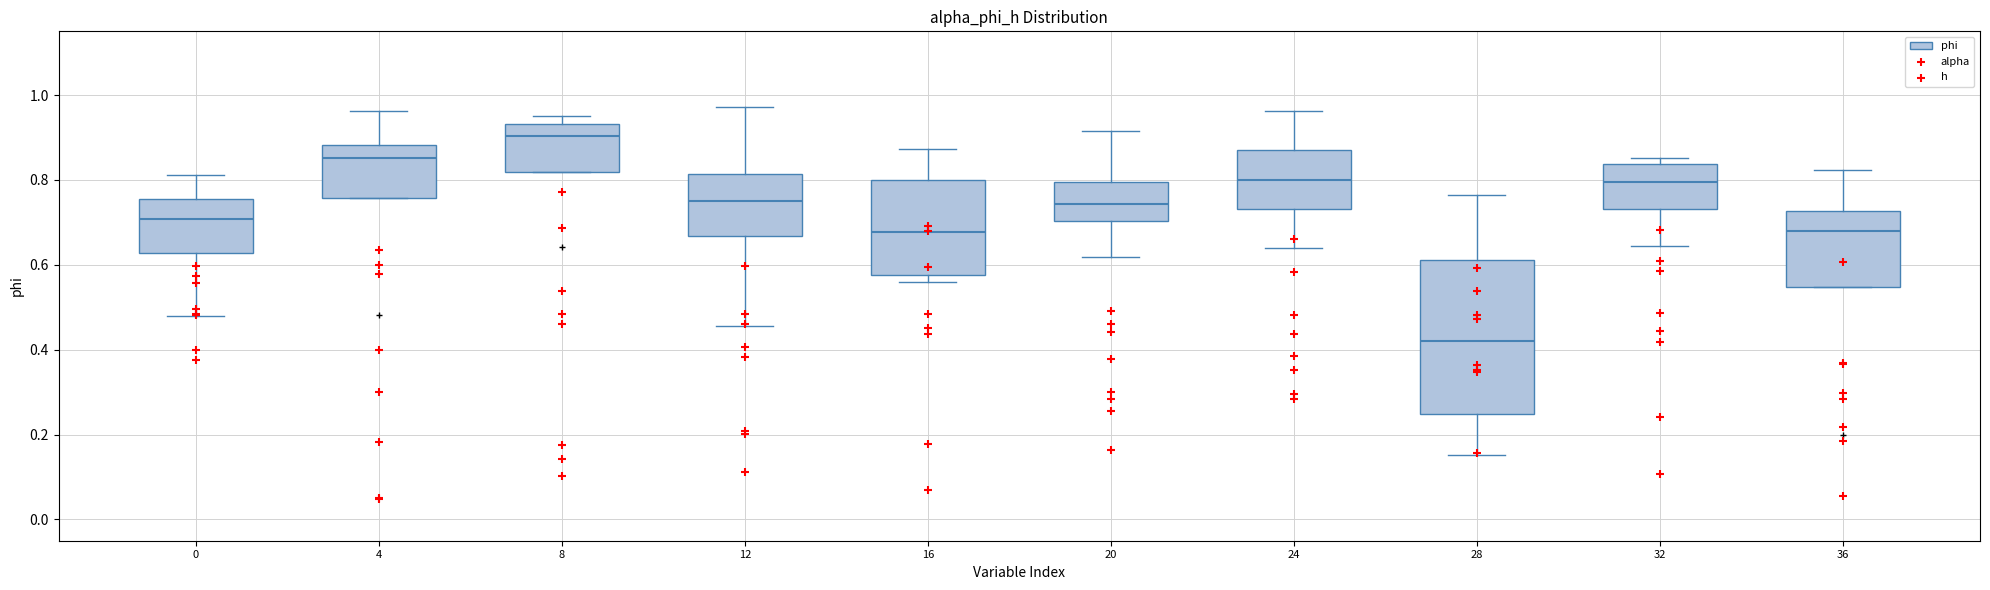

Which box's median line is the highest?

8